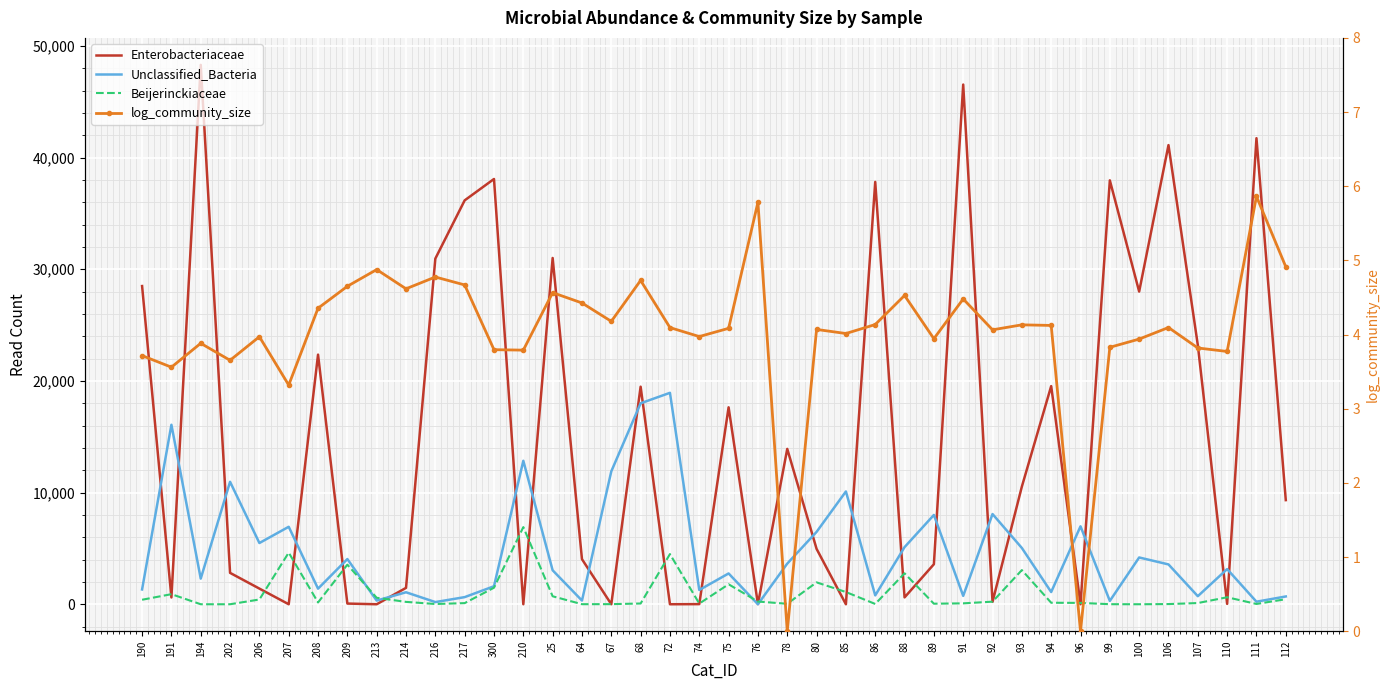

Reading left to right, transcribe all the data shown in this chart.

Enterobacteriaceae: 28492.0	608.0	48298.0	2811.0	1402.0	0.0	22352.0	61.0	0.0	1466.0	30950.0	36165.0	38079.0	0.0	31006.0	4037.0	0.0	19481.0	0.0	11.0	17635.0	13.0	13911.0	4958.0	0.0	37816.0	614.0	3583.0	46534.0	217.0	10534.0	19532.0	0.0	37958.0	28000.0	41113.0	23212.0	34.0	41733.0	9324.0
Unclassified_Bacteria: 1325.0	16072.0	2296.0	10964.0	5482.0	6937.0	1396.0	4047.0	330.0	1073.0	194.0	638.0	1613.0	12846.0	3041.0	330.0	11900.0	17994.0	18931.0	1276.0	2758.0	0.0	3639.0	6480.0	10099.0	794.0	5113.0	7996.0	749.0	8077.0	5039.0	1094.0	6977.0	299.0	4189.0	3567.0	722.0	3148.0	228.0	698.0
Beijerinckiaceae: 403.0	903.0	0.0	0.0	426.0	4624.0	161.0	3544.0	579.0	212.0	22.0	102.0	1481.0	6908.0	713.0	5.0	9.0	68.0	4492.0	60.0	1787.0	242.0	44.0	1960.0	1095.0	27.0	2770.0	50.0	81.0	231.0	3059.0	135.0	121.0	5.0	0.0	16.0	108.0	626.0	26.0	453.0
log_community_size: 3.7	3.6	3.9	3.7	4.0	3.3	4.4	4.7	4.9	4.6	4.8	4.7	3.8	3.8	4.6	4.4	4.2	4.7	4.1	4.0	4.1	5.8	0.0	4.1	4.0	4.1	4.5	3.9	4.5	4.1	4.1	4.1	0.0	3.8	3.9	4.1	3.8	3.8	5.9	4.9